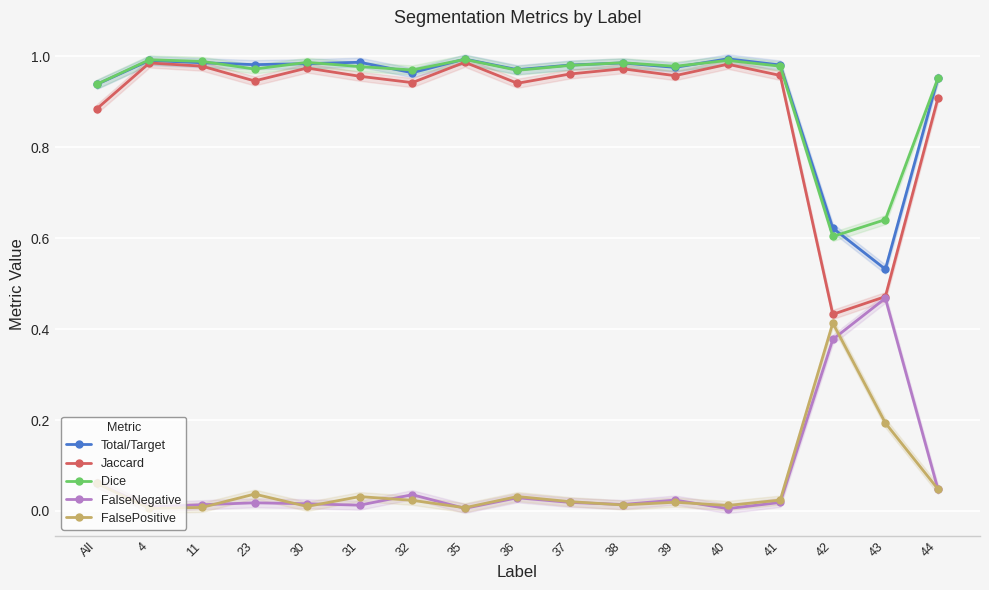

Reading left to right, list all the values displayed in this chart.

Total/Target: All=0.9	4=1.0	11=1.0	23=1.0	30=1.0	31=1.0	32=1.0	35=1.0	36=1.0	37=1.0	38=1.0	39=1.0	40=1.0	41=1.0	42=0.6	43=0.5	44=1.0
Jaccard: All=0.9	4=1.0	11=1.0	23=0.9	30=1.0	31=1.0	32=0.9	35=1.0	36=0.9	37=1.0	38=1.0	39=1.0	40=1.0	41=1.0	42=0.4	43=0.5	44=0.9
Dice: All=0.9	4=1.0	11=1.0	23=1.0	30=1.0	31=1.0	32=1.0	35=1.0	36=1.0	37=1.0	38=1.0	39=1.0	40=1.0	41=1.0	42=0.6	43=0.6	44=1.0
FalseNegative: All=0.1	4=0.0	11=0.0	23=0.0	30=0.0	31=0.0	32=0.0	35=0.0	36=0.0	37=0.0	38=0.0	39=0.0	40=0.0	41=0.0	42=0.4	43=0.5	44=0.0
FalsePositive: All=0.1	4=0.0	11=0.0	23=0.0	30=0.0	31=0.0	32=0.0	35=0.0	36=0.0	37=0.0	38=0.0	39=0.0	40=0.0	41=0.0	42=0.4	43=0.2	44=0.0